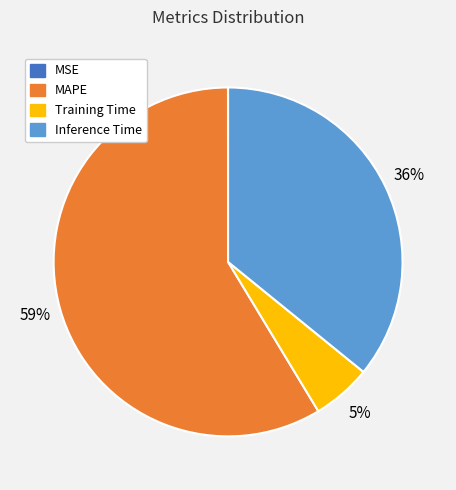

Between Inference Time and Training Time, which is larger?

Inference Time